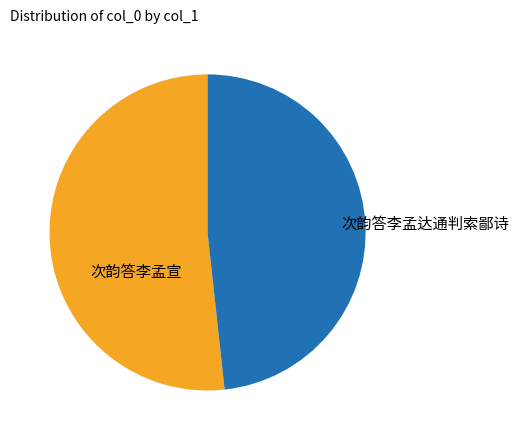

Between 次韵答李孟达通判索鄙诗 and 次韵答李孟宣, which is larger?

次韵答李孟宣